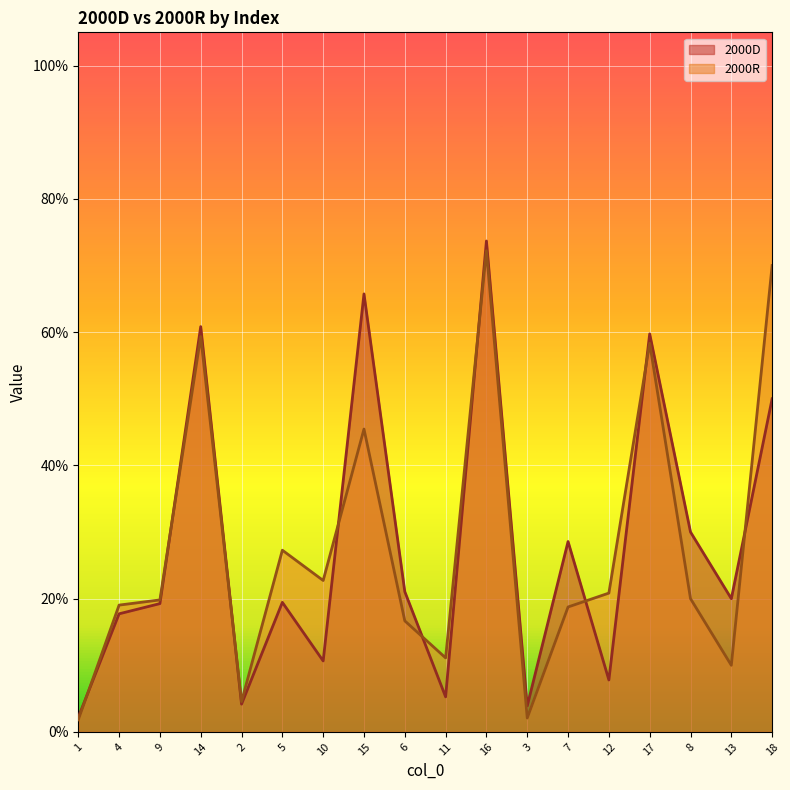

What is the value of the 2000D point at the 17th from the left?

0.2